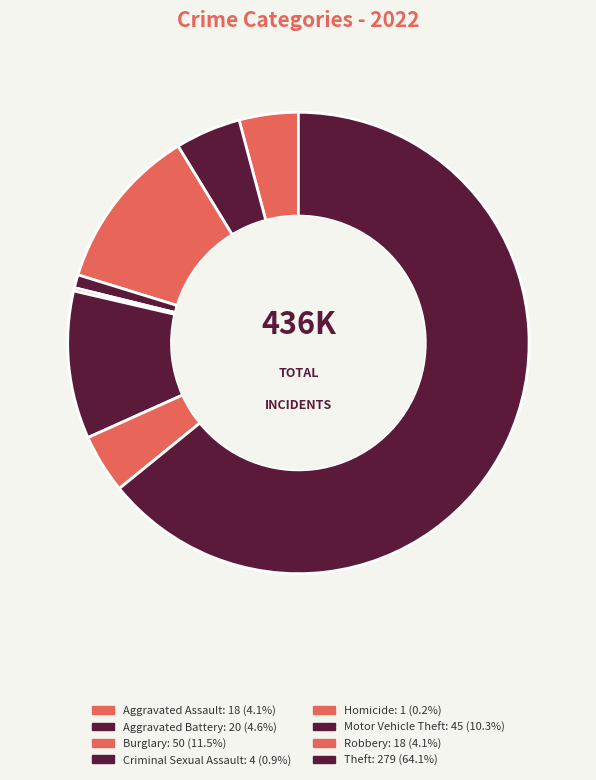

Rank the categories by value from lowest to highest.

Homicide, Criminal Sexual Assault, Aggravated Assault, Robbery, Aggravated Battery, Motor Vehicle Theft, Burglary, Theft